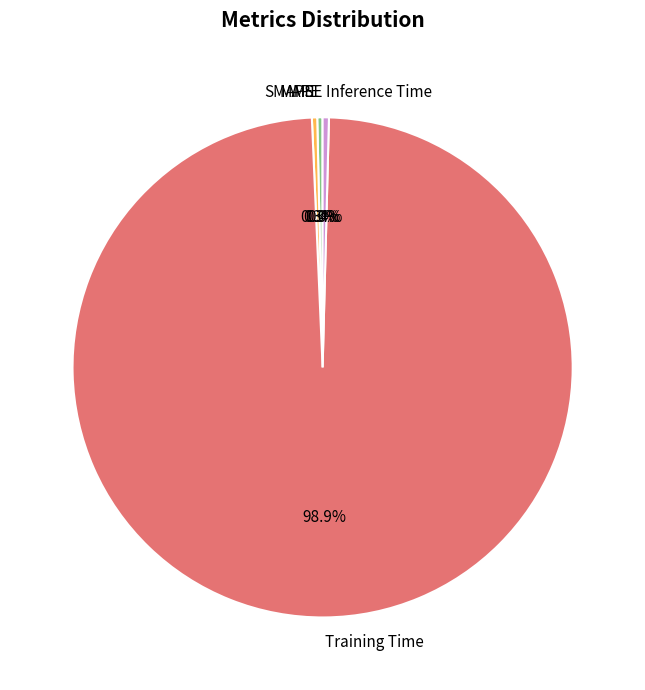

What portion of the pie excludes MAPE?

99.7%